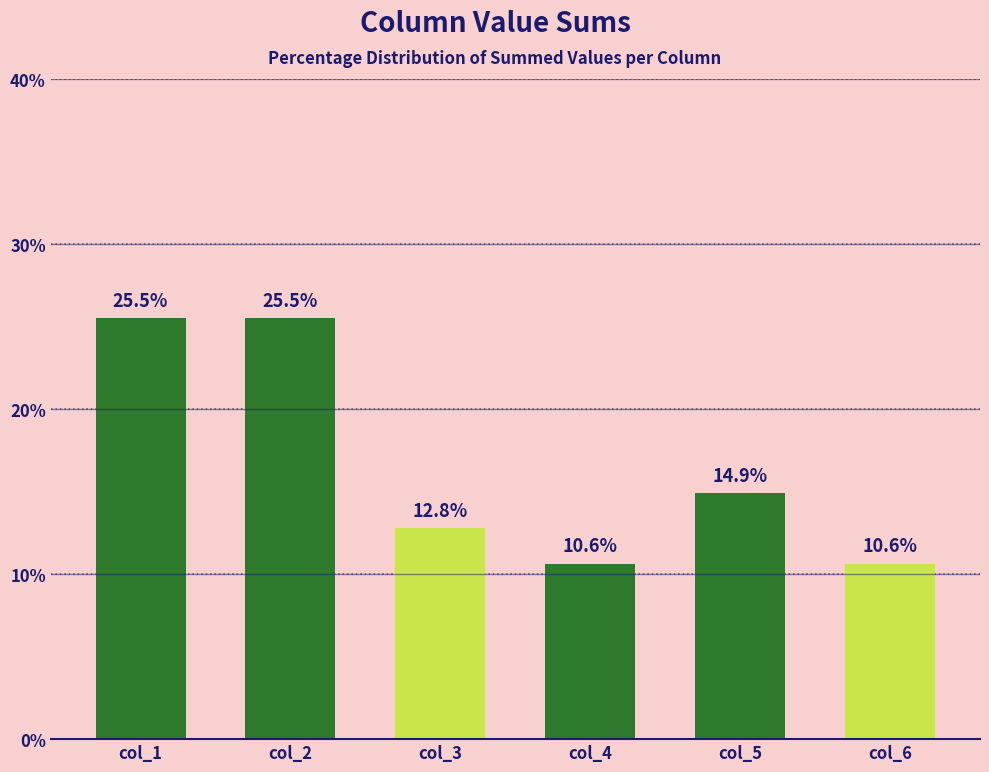

True or false: the data shows 38.6 at col_1.

False